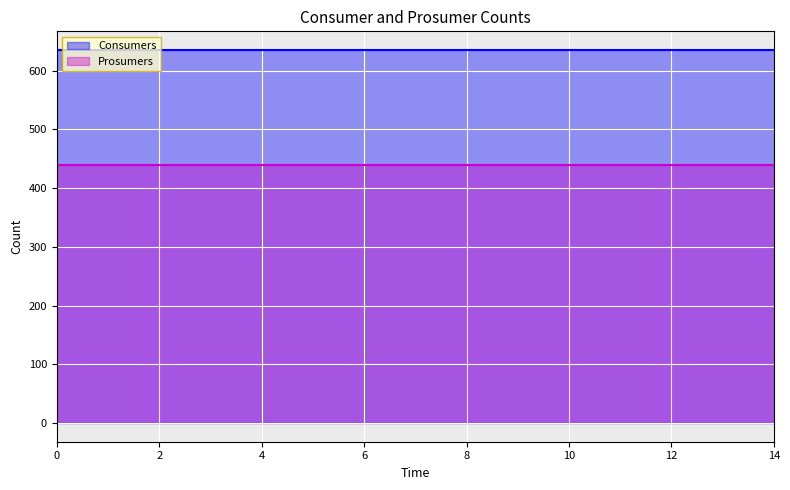

How many distinct data groups are displayed?

2